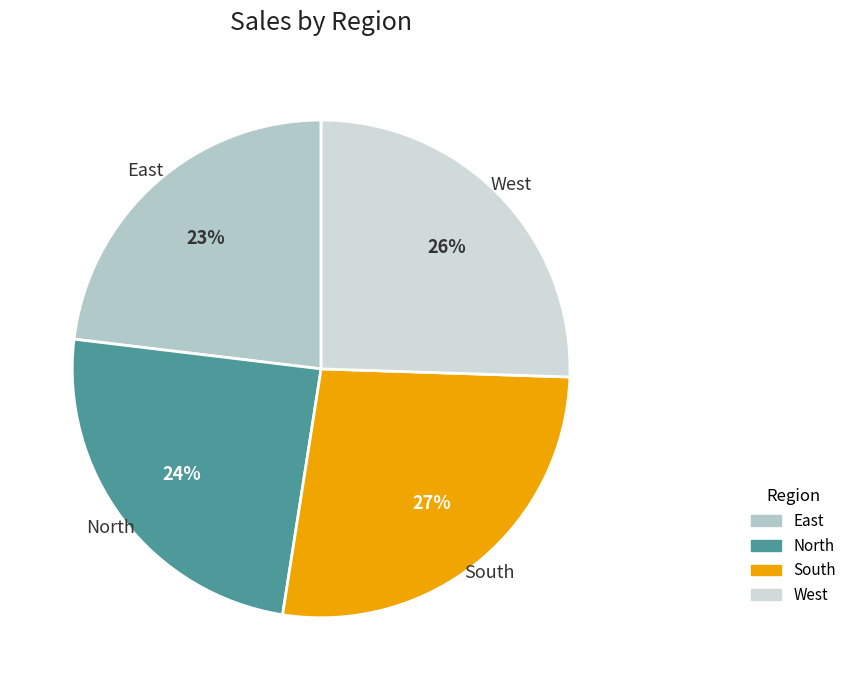

The South slice represents 27% of the pie. True or false?

True